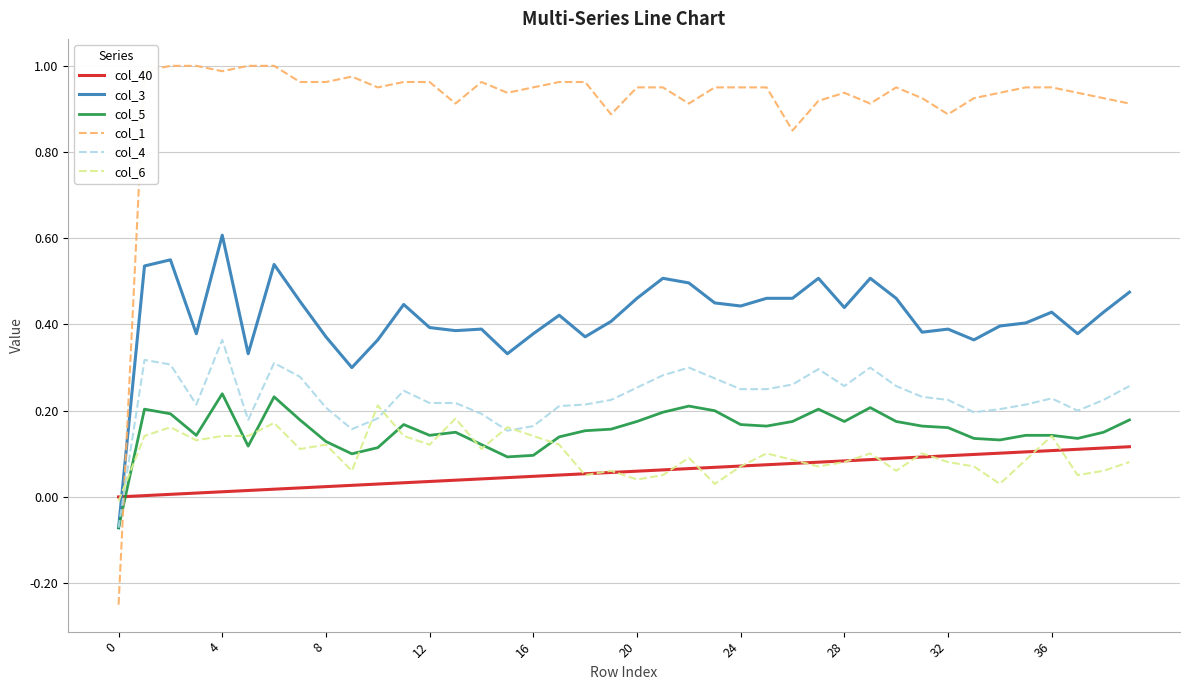

After their last crossing, which series has the higher values: col_1 or col_4?

col_1